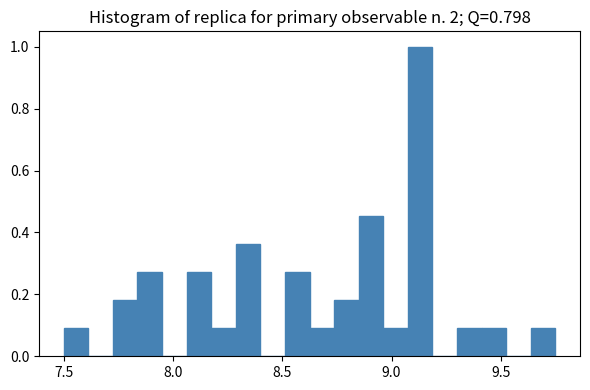

Read against the x-axis, roughly where is the centre of the tallest bar?

9.15